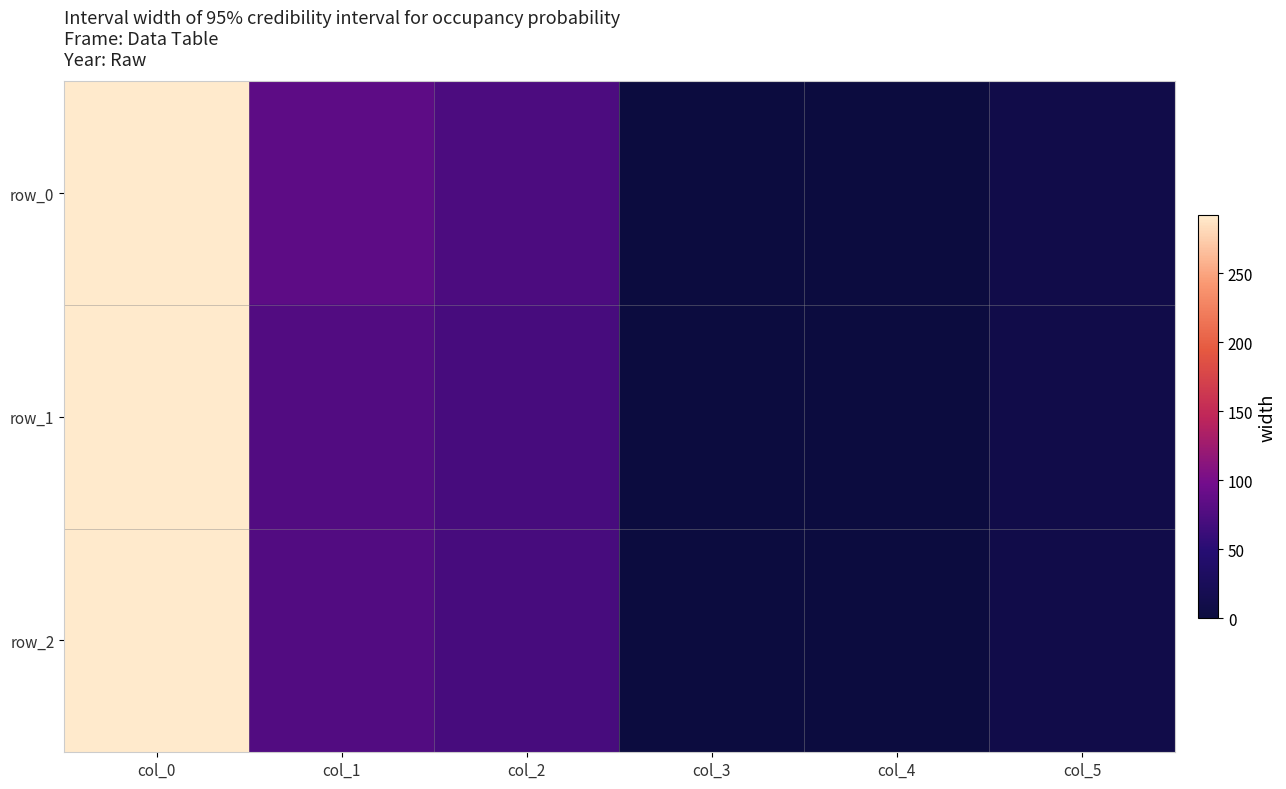

Which has a higher value, col_5 or col_2?

col_2